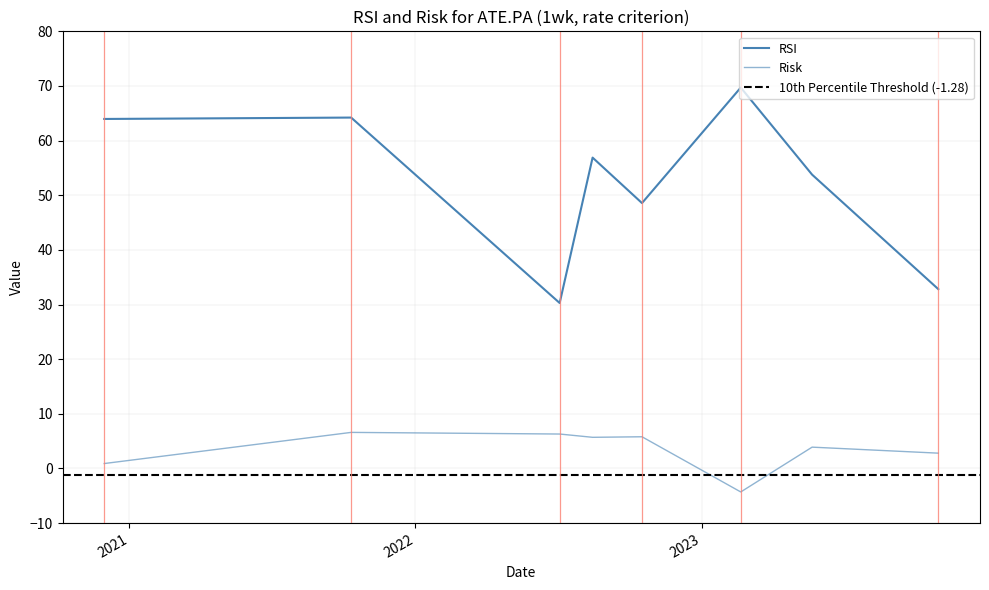

What is the average value of the RSI series?

52.5